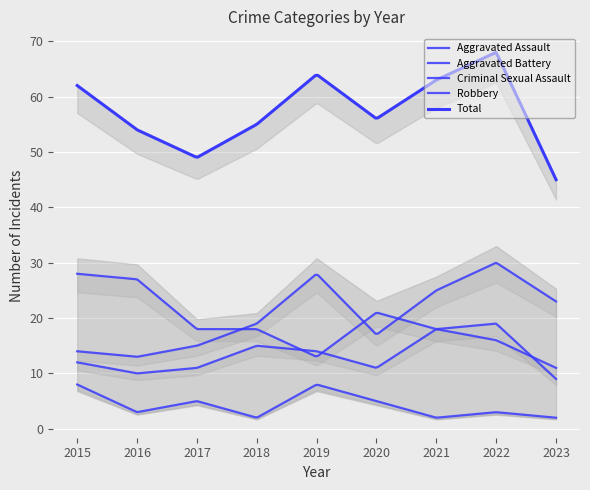

What is the difference between the second highest and minimum values in the Aggravated Battery series?

6